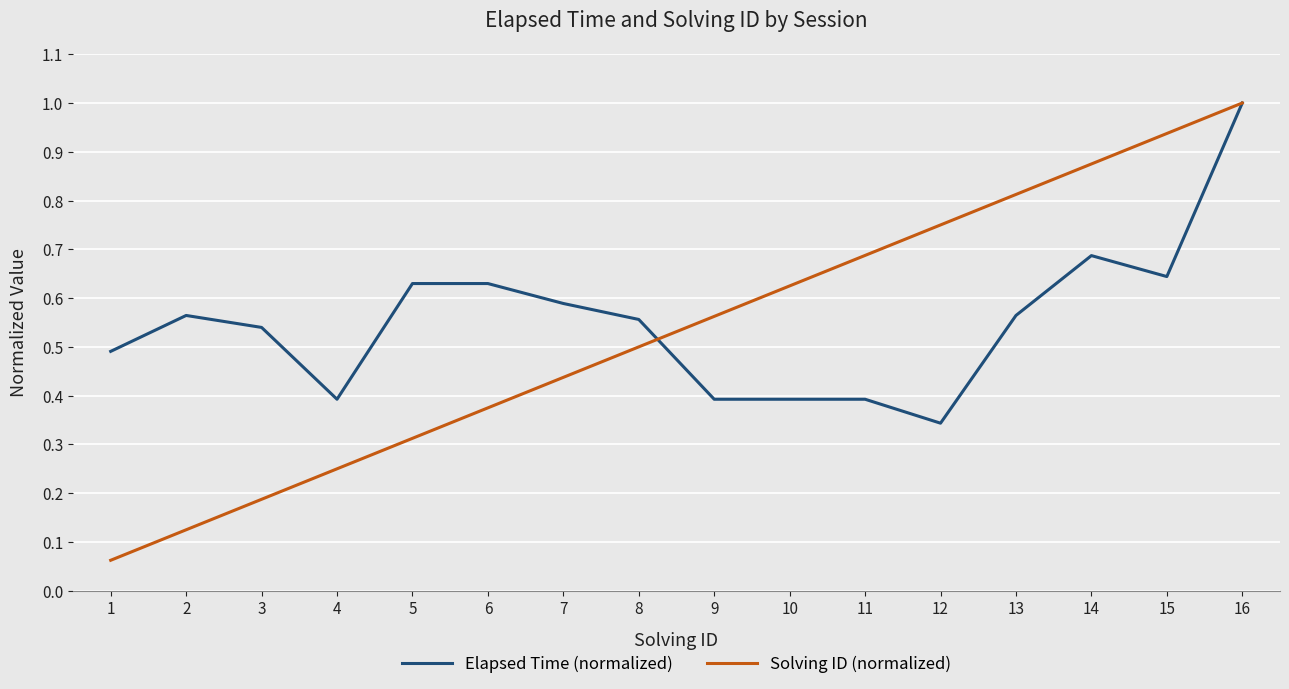

Which series changed the most between 3 and 14?

Solving ID (normalized)